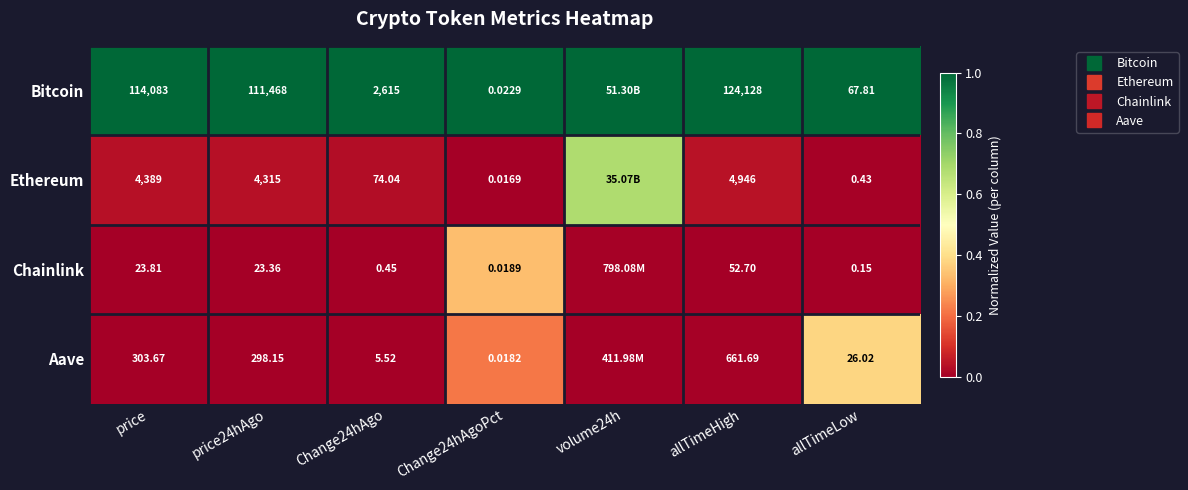

What is the difference between the maximum and minimum values in the Ethereum series?

0.7